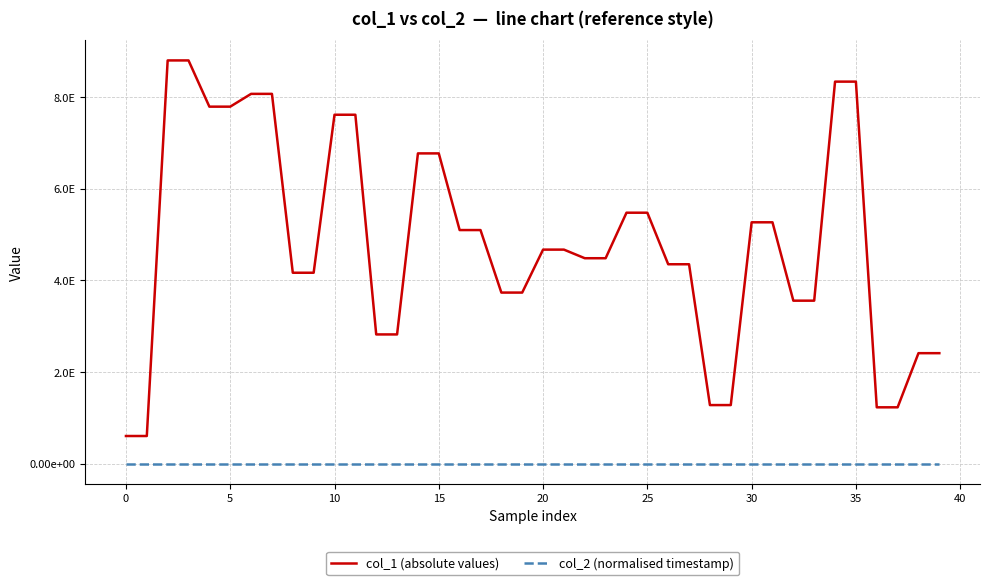

Does the chart display data point markers on the line(s)?

No